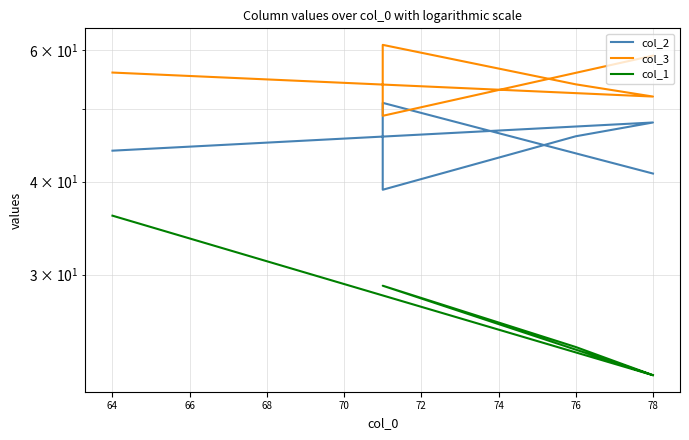

How many categories are shown in the chart?

6